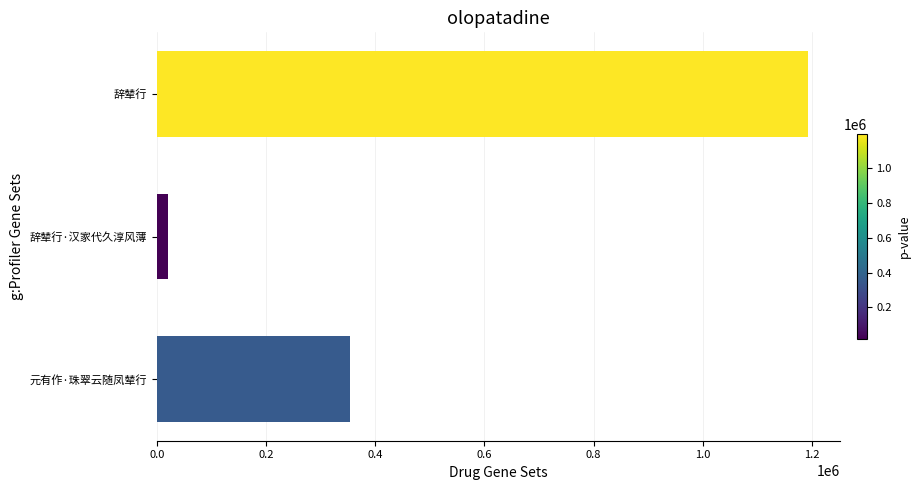

How many data points does each series have?

3